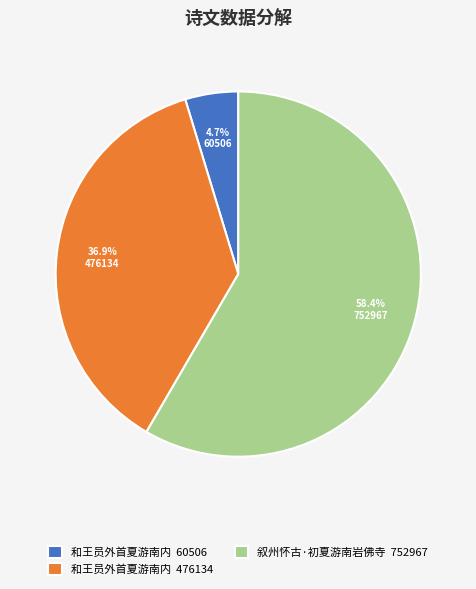

Is there a majority slice in this chart?

Yes